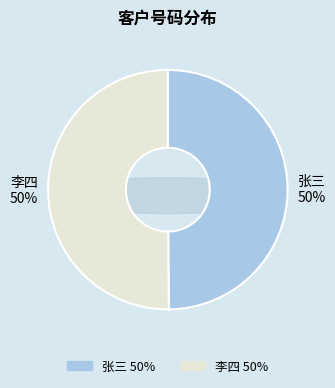

Which slice is the smallest?

张三